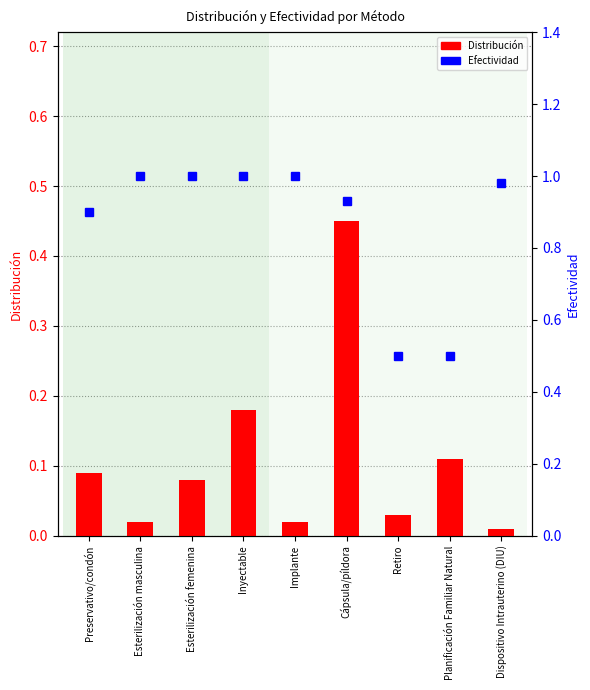

Reading left to right, transcribe all the data shown in this chart.

Distribución: 0.1	0.0	0.1	0.2	0.0	0.5	0.0	0.1	0.0
Efectividad: 0.9	1.0	1.0	1.0	1.0	0.9	0.5	0.5	1.0